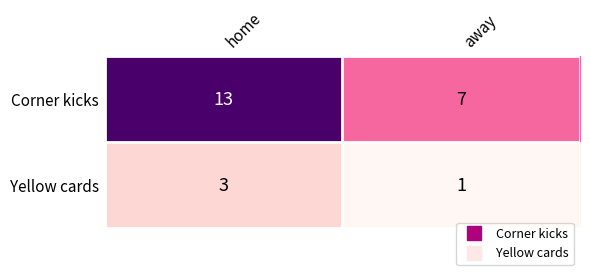

The value of Yellow cards at home is 1. True or false?

False